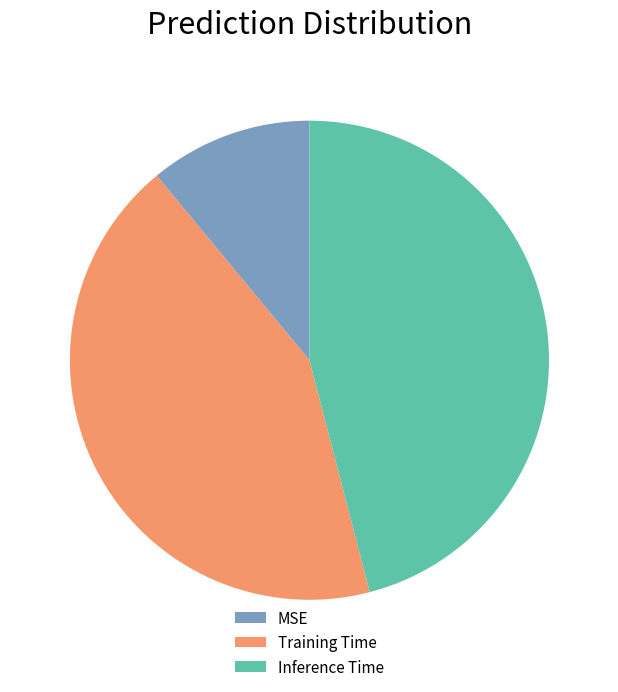

Is it true that Inference Time is 56% of the pie?

False